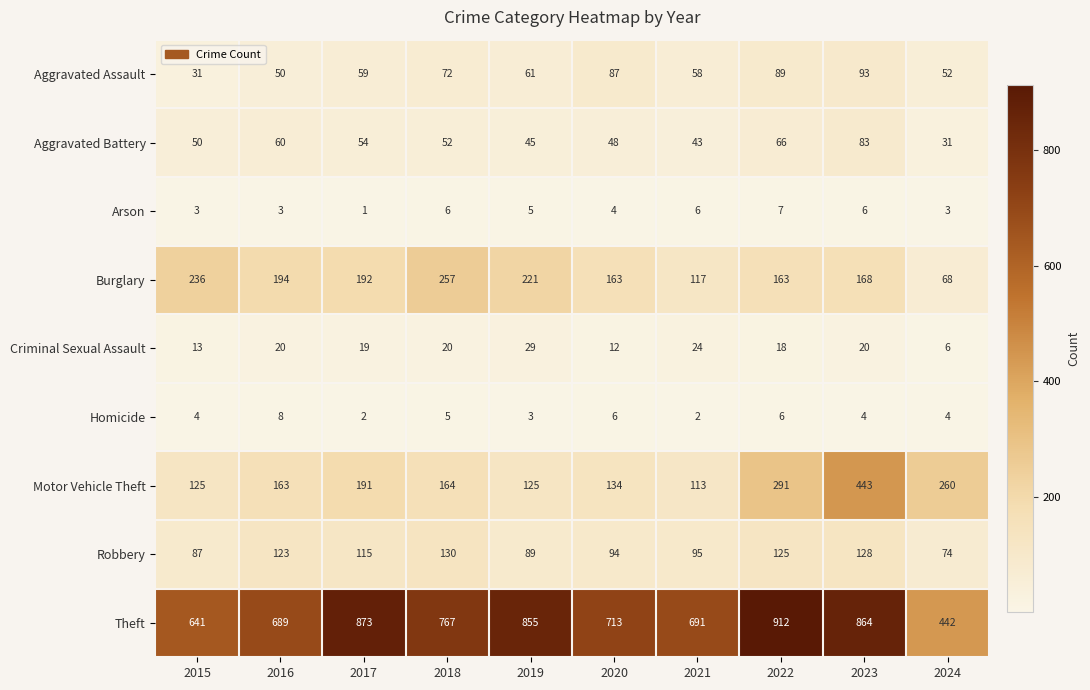

True or false: Aggravated Assault has a value of 72 at 2018.

True